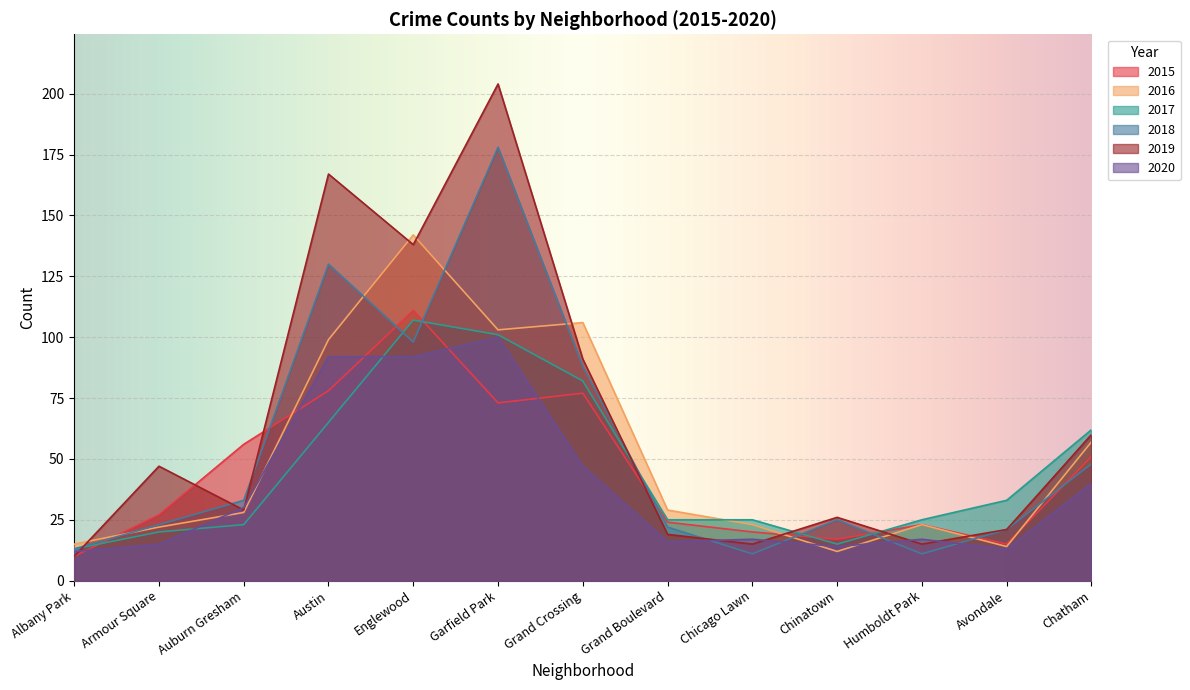

What is the label of the 9th point from the right?

Englewood